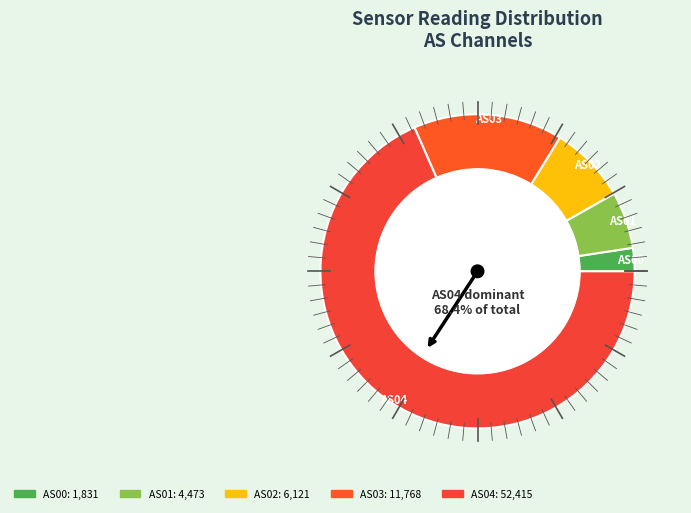

Which category has the smallest portion of the pie?

AS00